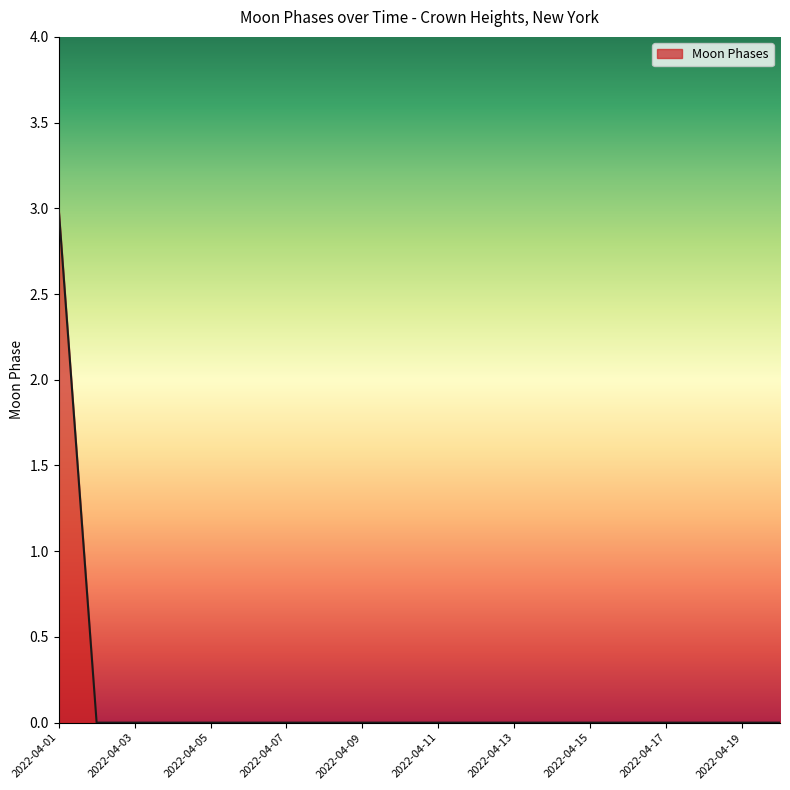

How many values are between 0 and 1?

19